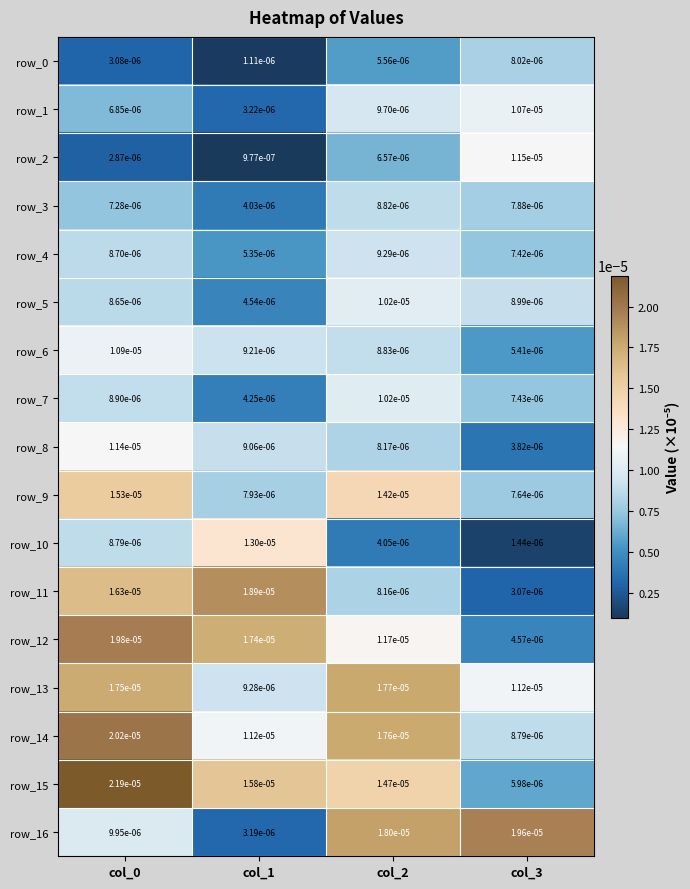

Is the value of row_7 at col_3 greater than the value of row_3 at col_2?

No